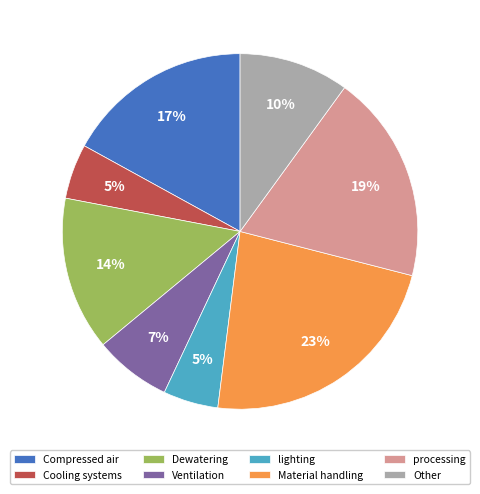

Is Cooling systems the majority of the pie?

No